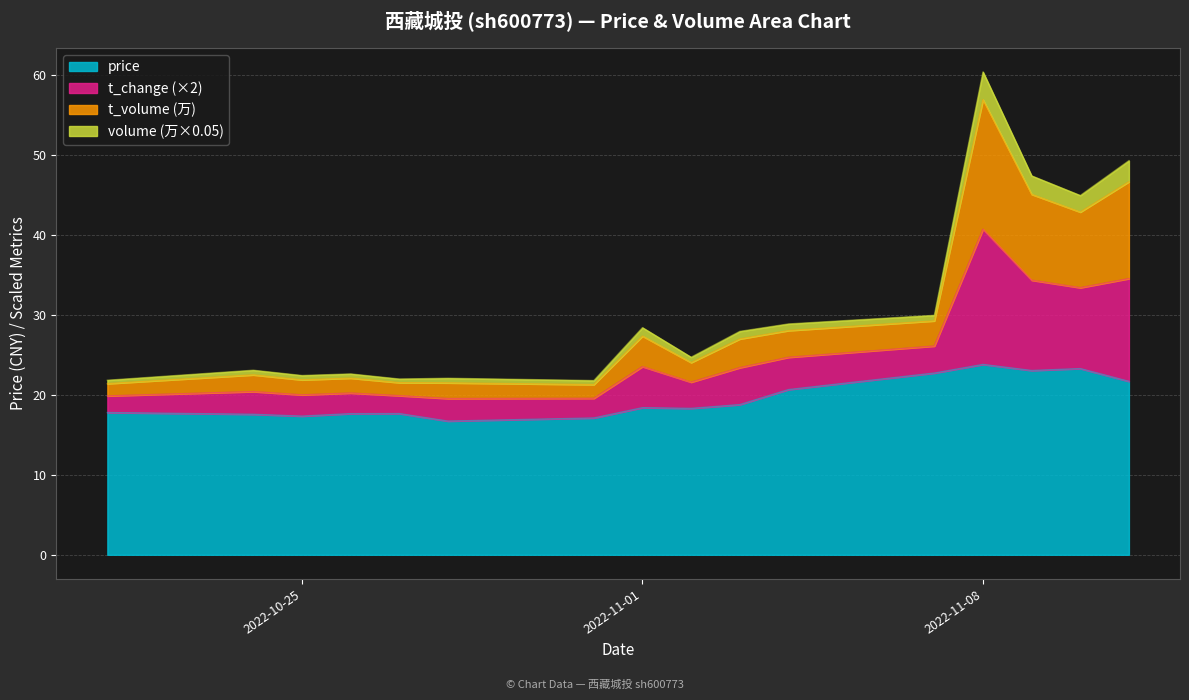

What is the sum of all price values?

312.7